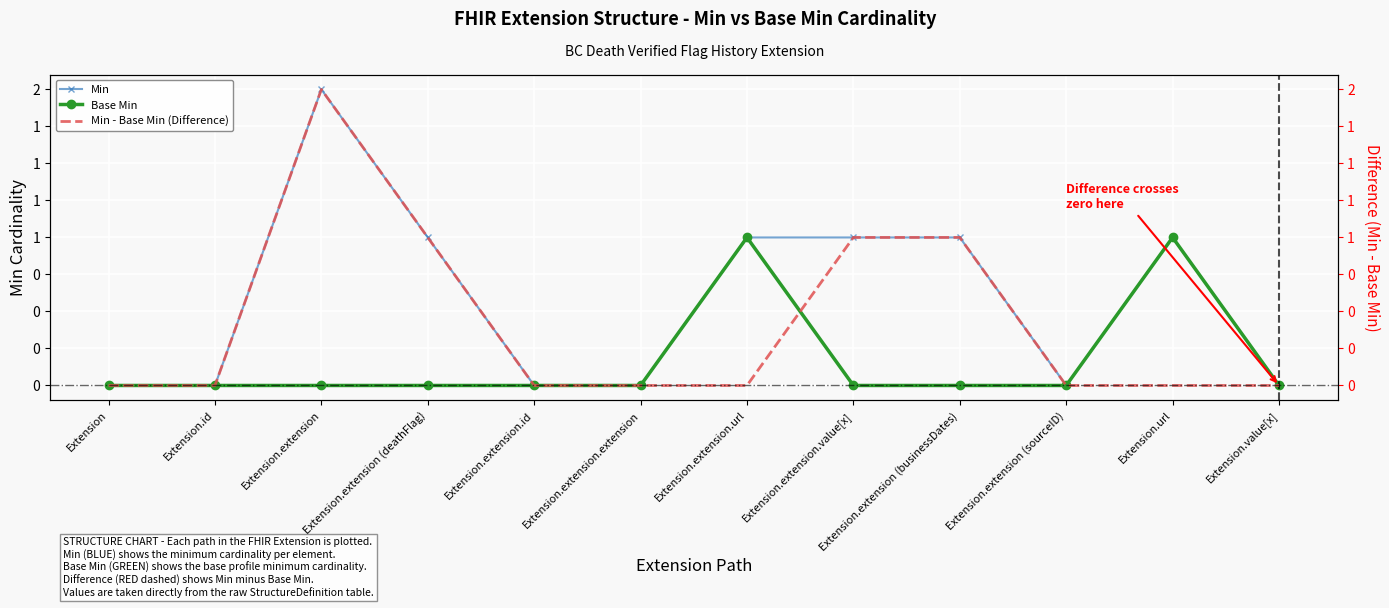

At Extension.extension (businessDates), list the series in order from largest to smallest.

Min, Min - Base Min (Difference), Base Min